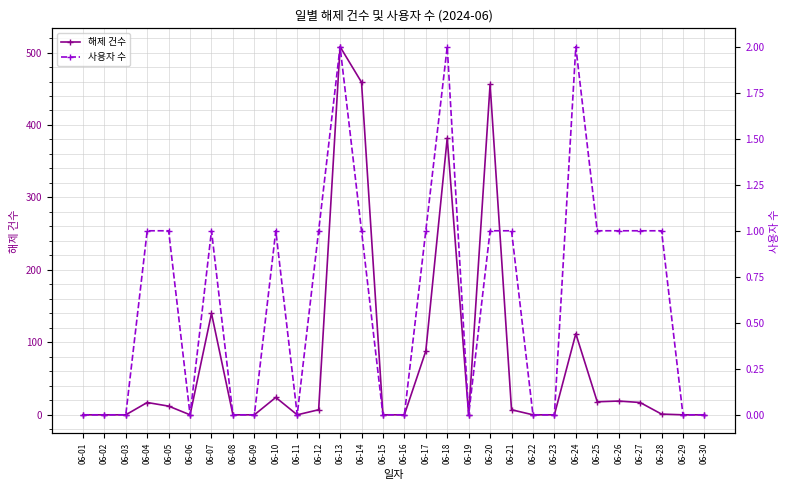

How many data points in 해제 건수 are less than 7?

15